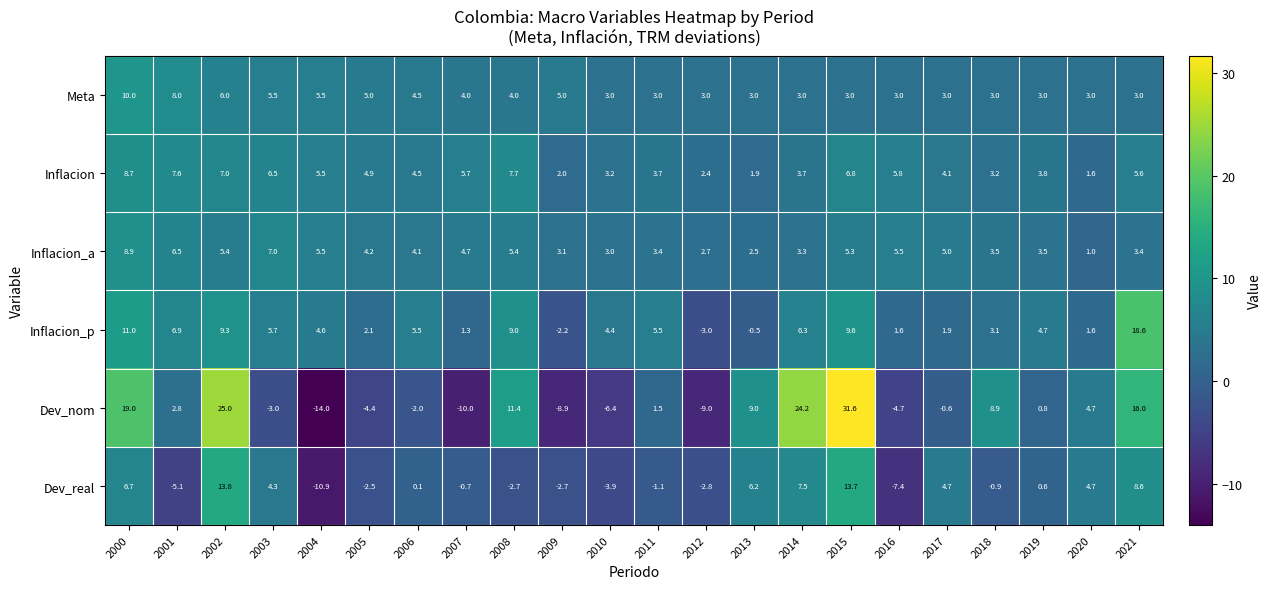

The value of Inflacion_a at 2014 is 5.5. True or false?

False